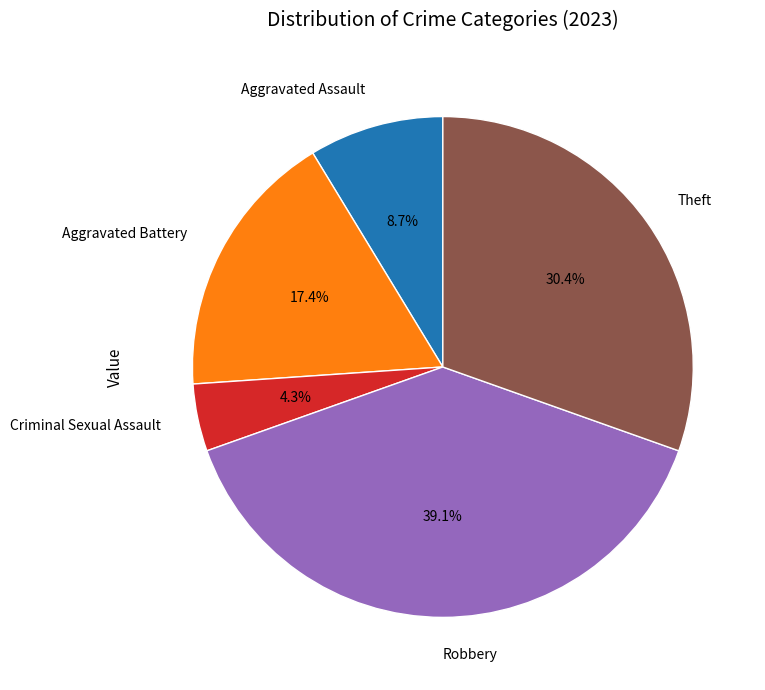

Combined, do Criminal Sexual Assault and Aggravated Battery account for over 50%?

No